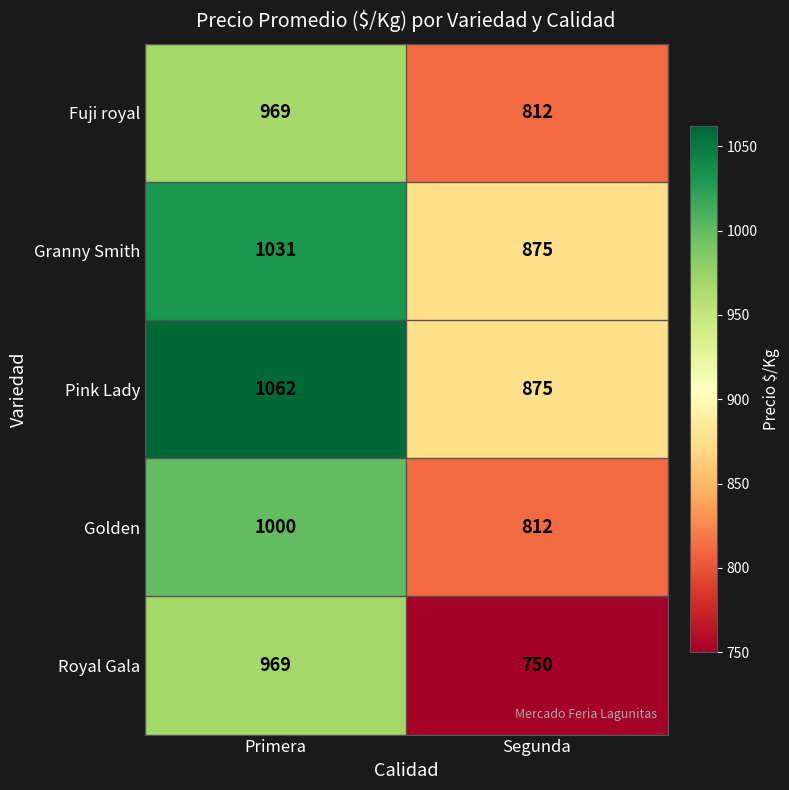

What is the difference between the Royal Gala values at Primera and Segunda?

219